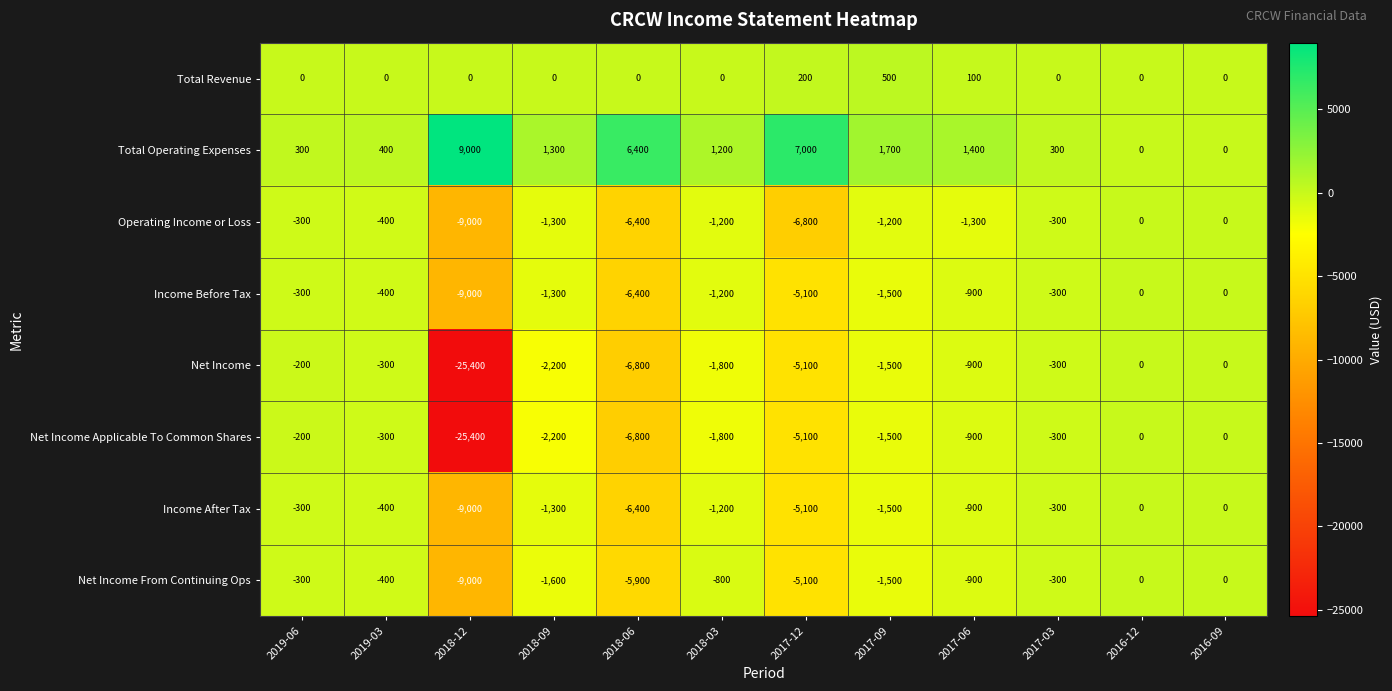

What is the spread (max minus min) of values at 2017-09?

3200